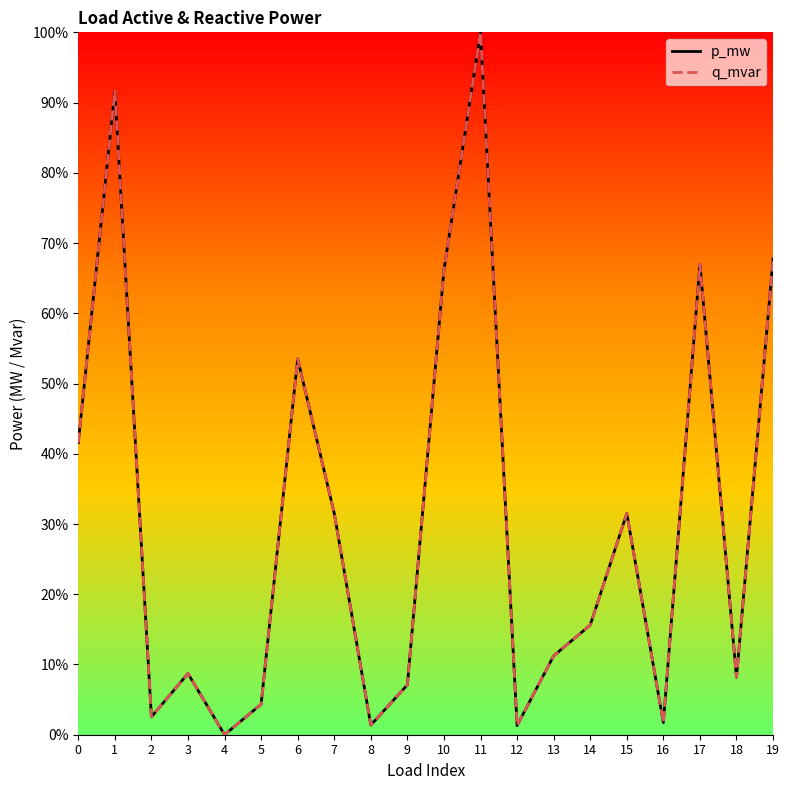

Does the chart have visible grid lines?

No